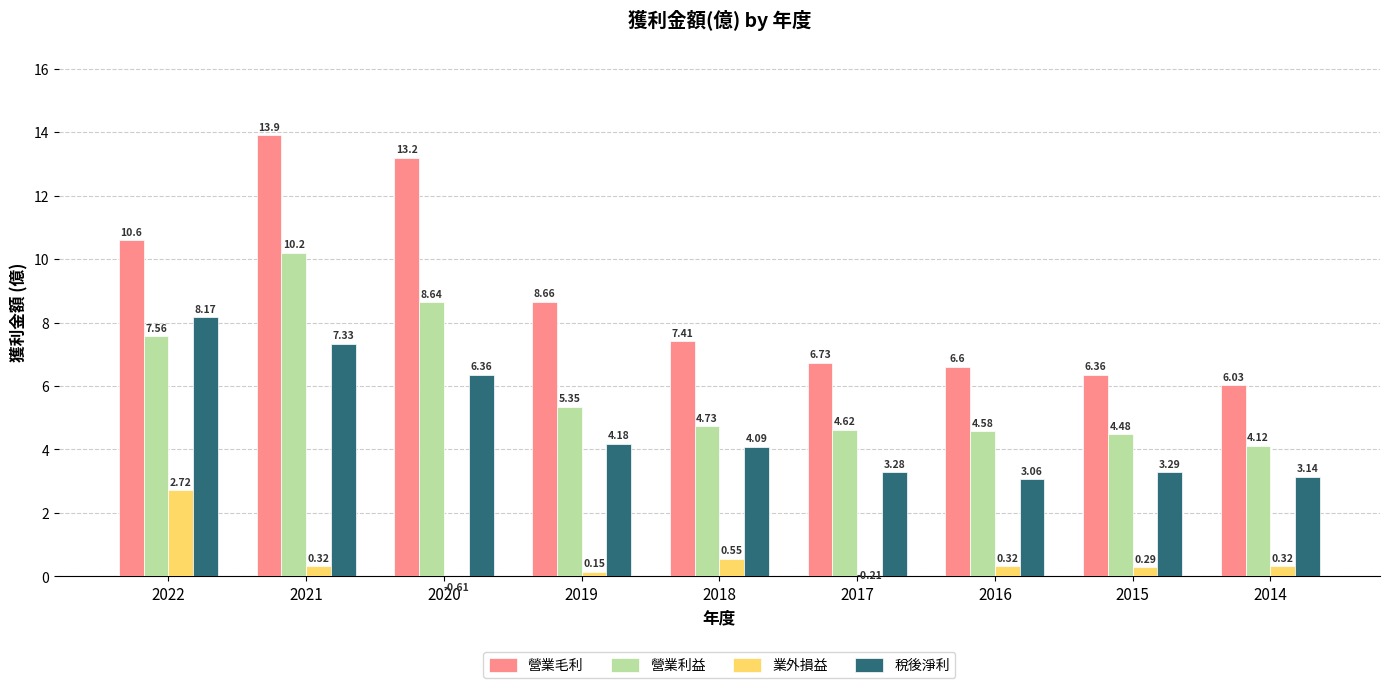

What are all the series names shown in the legend?

營業毛利, 營業利益, 業外損益, 稅後淨利